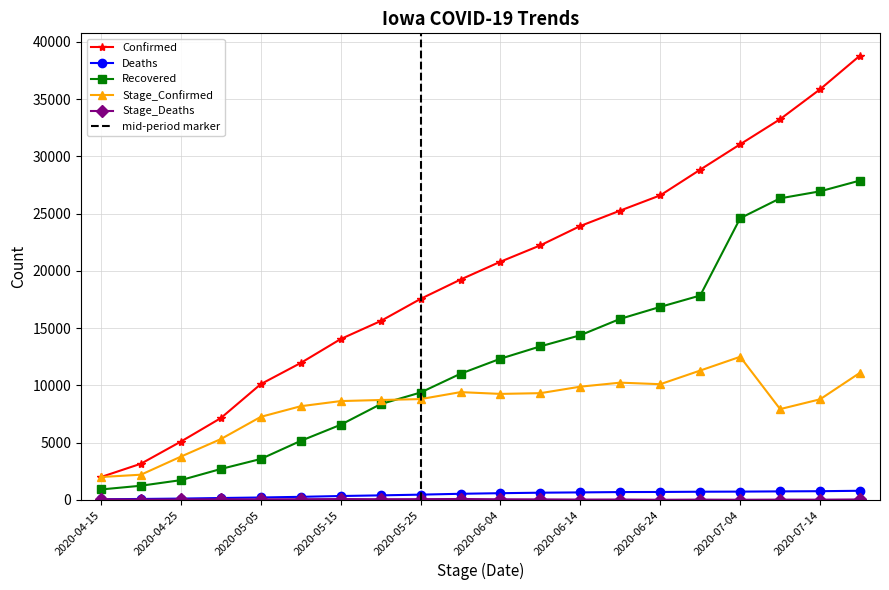

How many lines are shown in the chart?

5